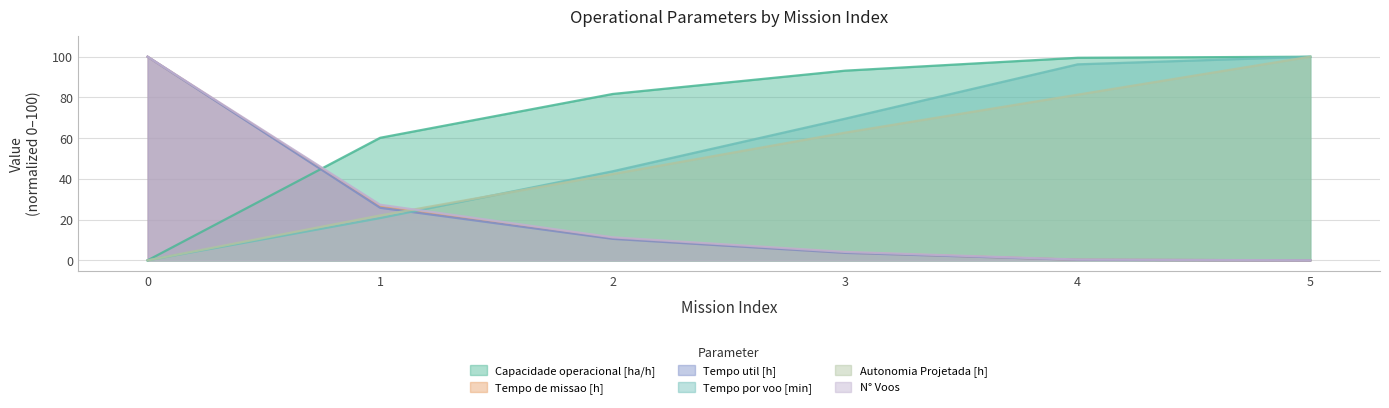

Does the chart display data point markers on the line(s)?

No